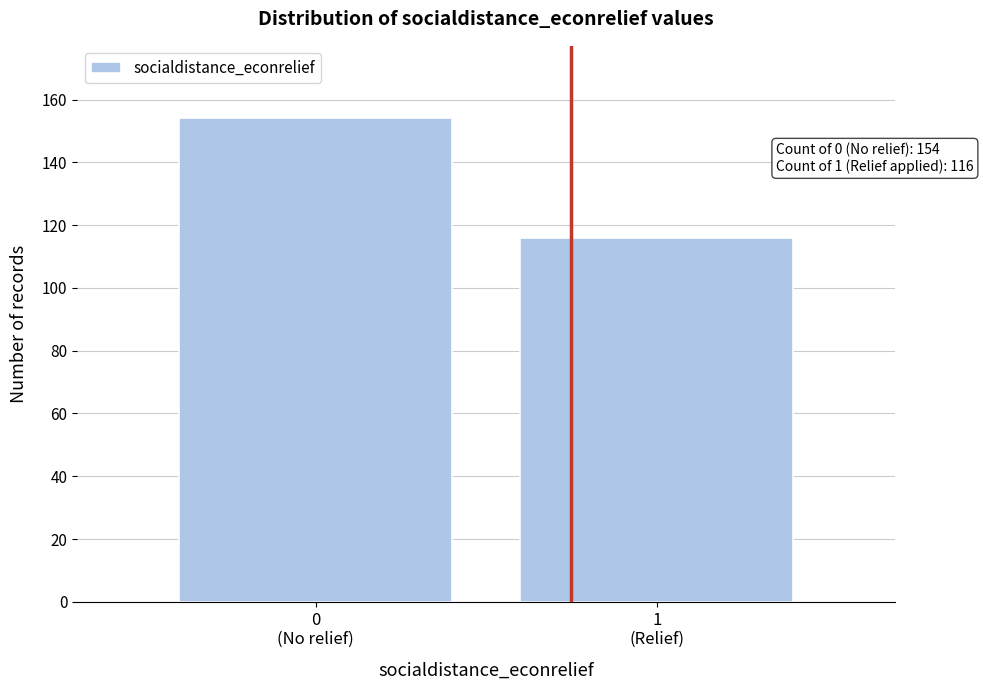

Reading right to left, transcribe all the data shown in this chart.

116	154